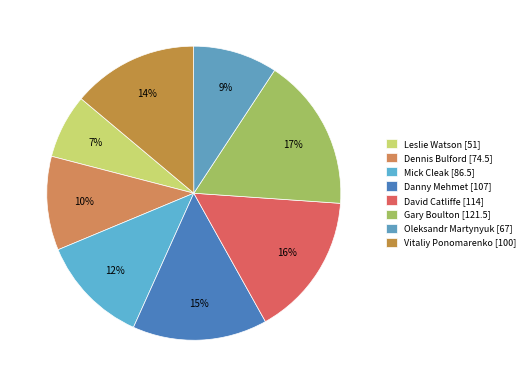

How much of the chart is everything except Mick Cleak?

88.0%